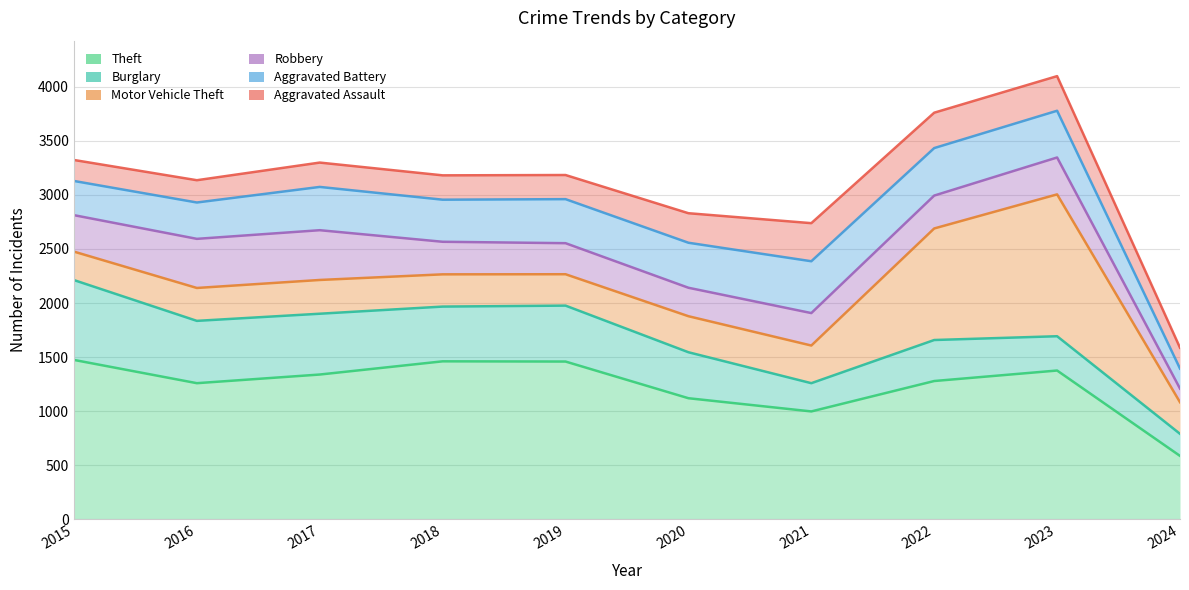

Which series has the widest spread of values?

Aggravated Assault